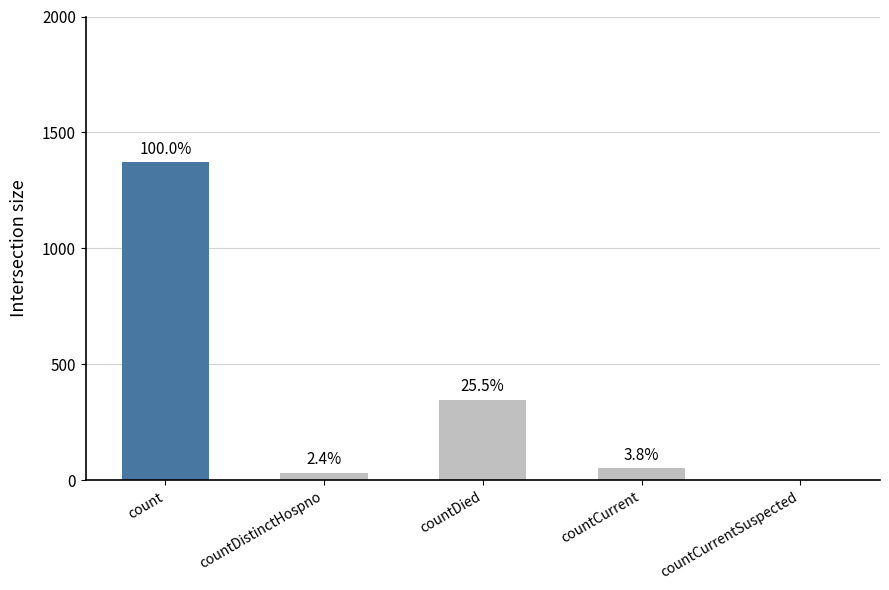

What is the difference between the maximum and minimum values?

1371